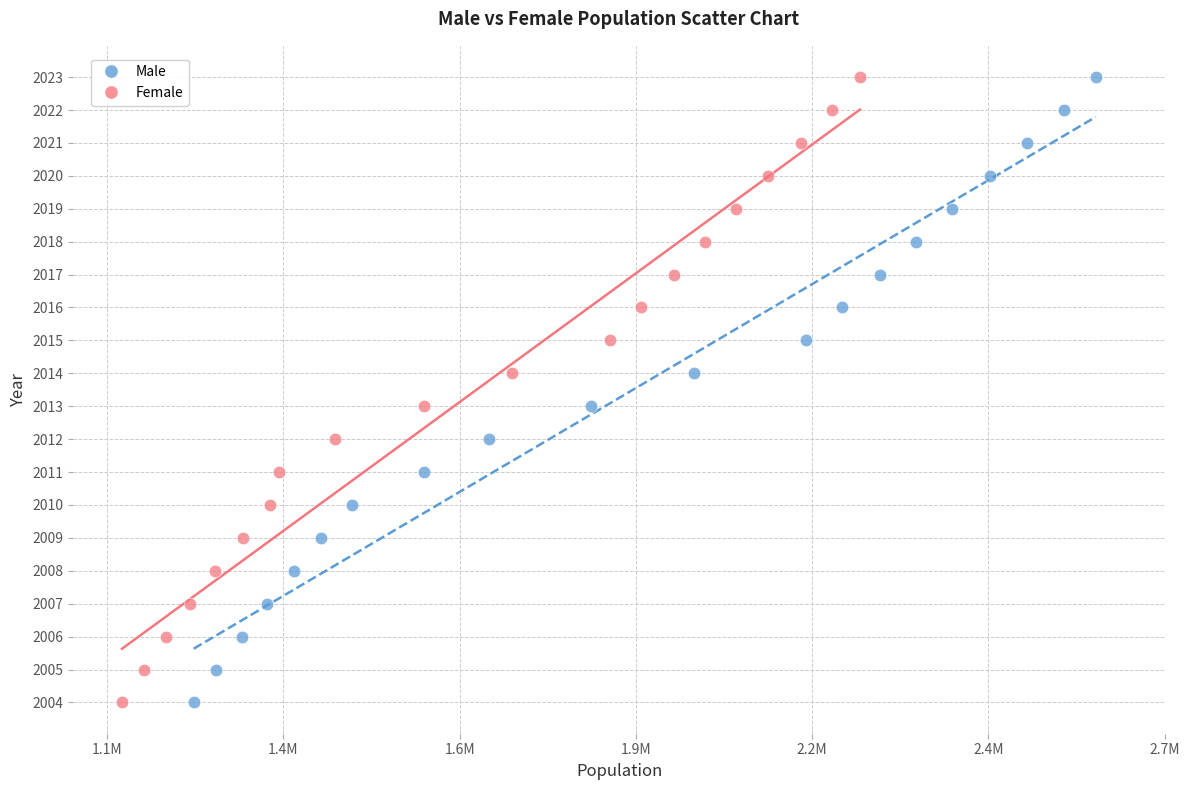

What are all the series names shown in the legend?

Male, Female